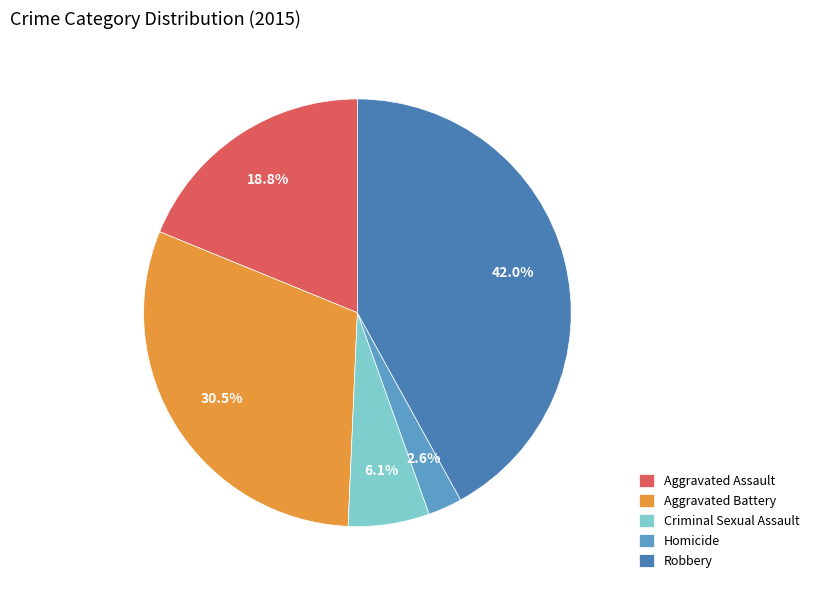

Is it true that Robbery is 42% of the pie?

True